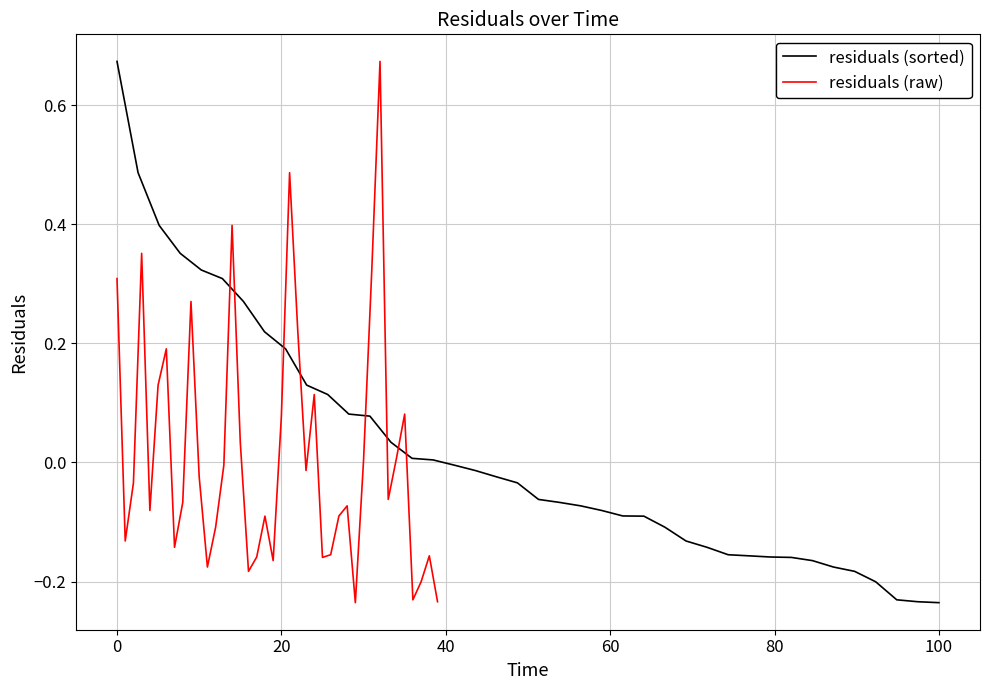

How many data points in residuals (raw) are less than 0?

24